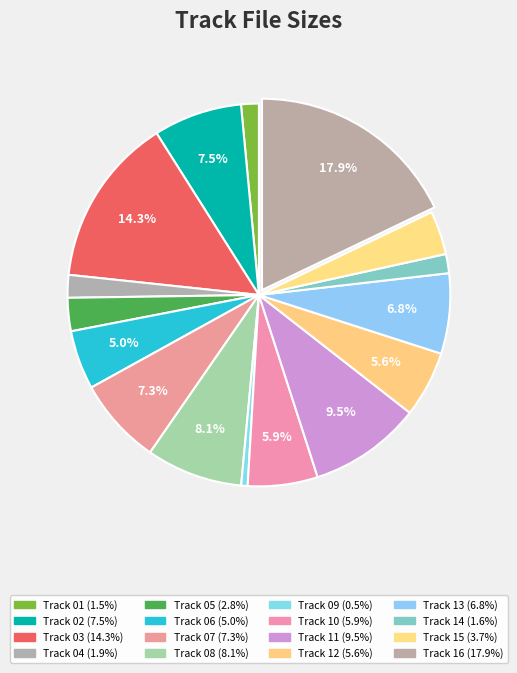

What is the total percentage of Track 09 and Track 11?

10.0%